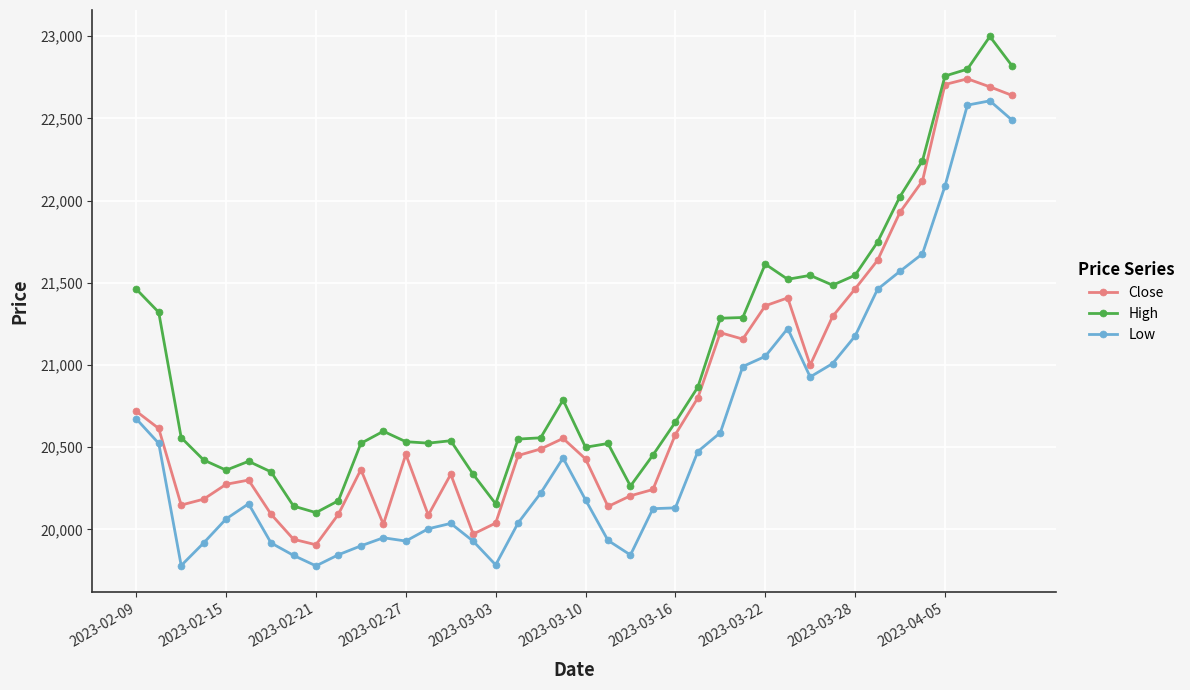

What is the average value of the Low series?

20571.1